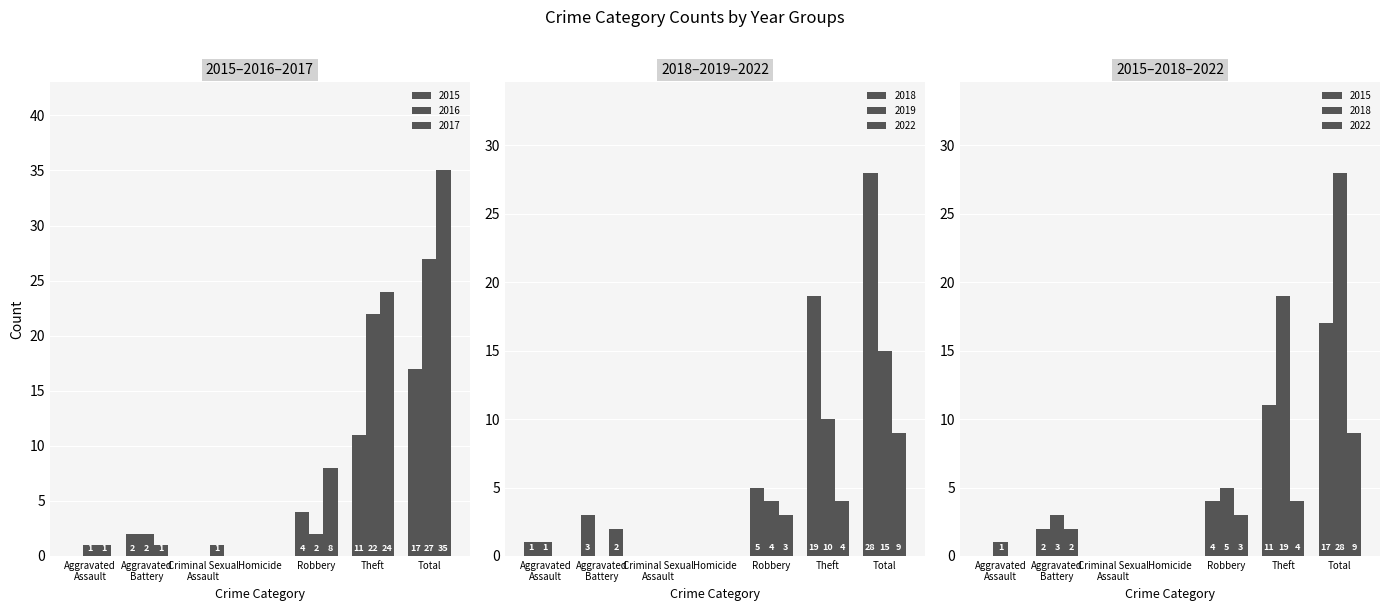

How many 2022 values are between 0 and 4?

6